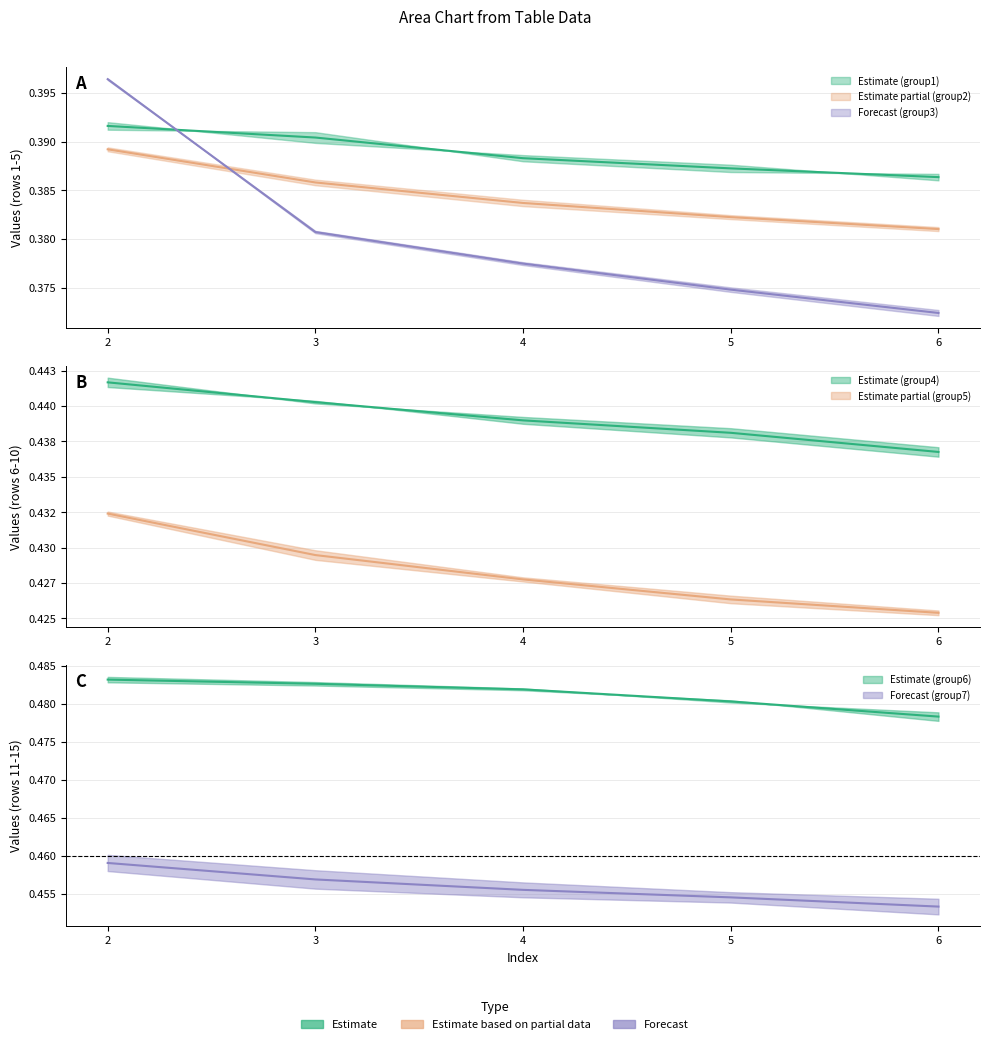

True or false: group1_hi has a value of 0.5 at 4.

True